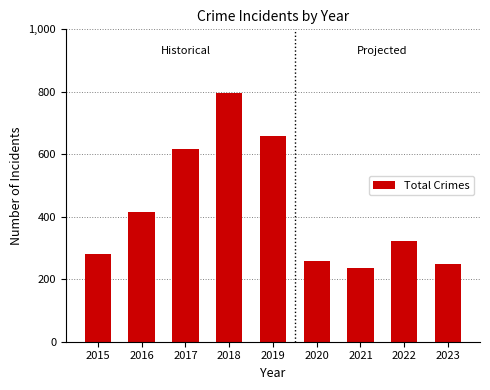

True or false: the data shows 106 at 2015.

False